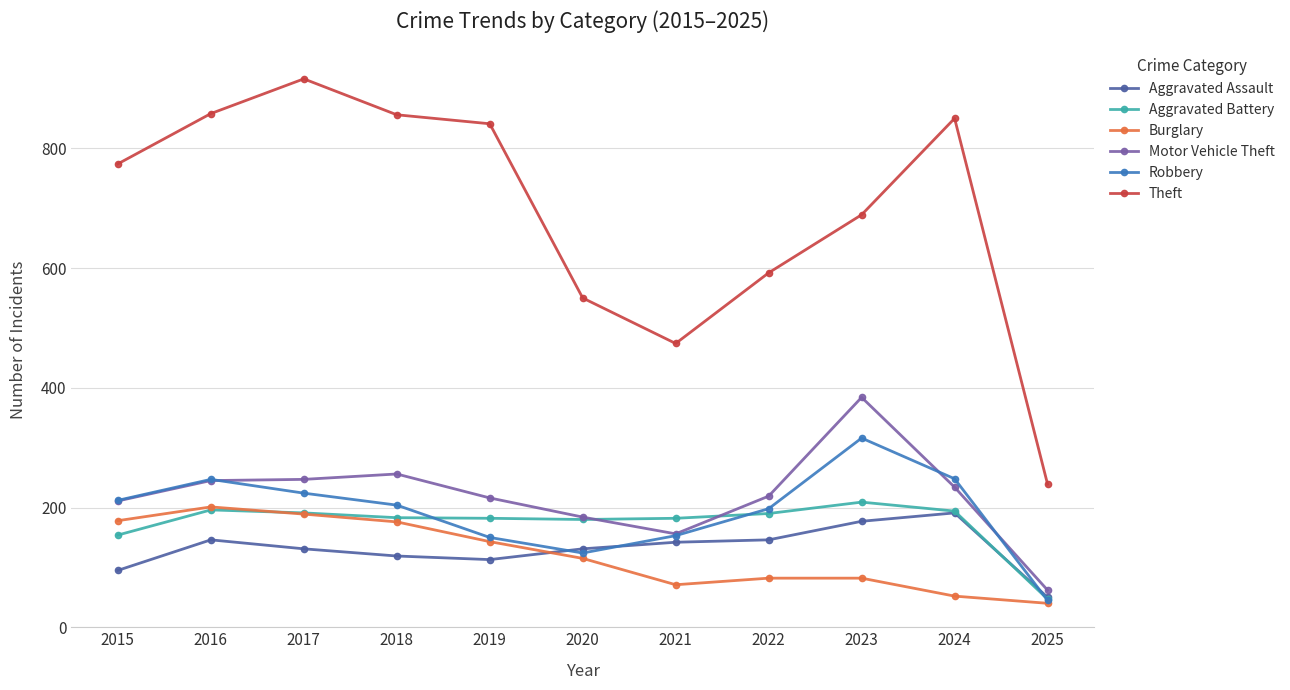

What is the sum of the Aggravated Battery values at 2023 and 2025?

256